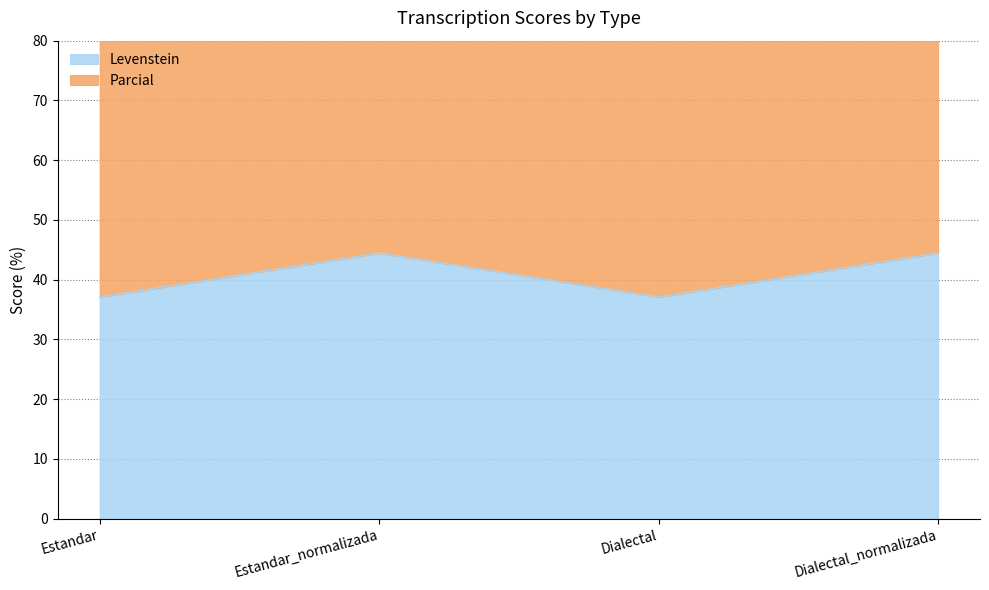

At which category is the sum across all series the highest?

Estandar_normalizada